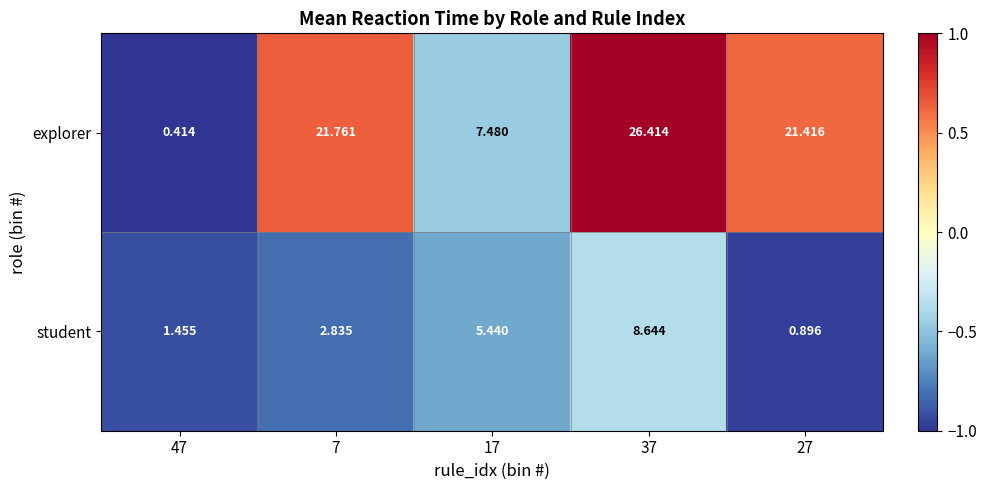

Is the value of explorer at 47 greater than the value of student at 17?

No